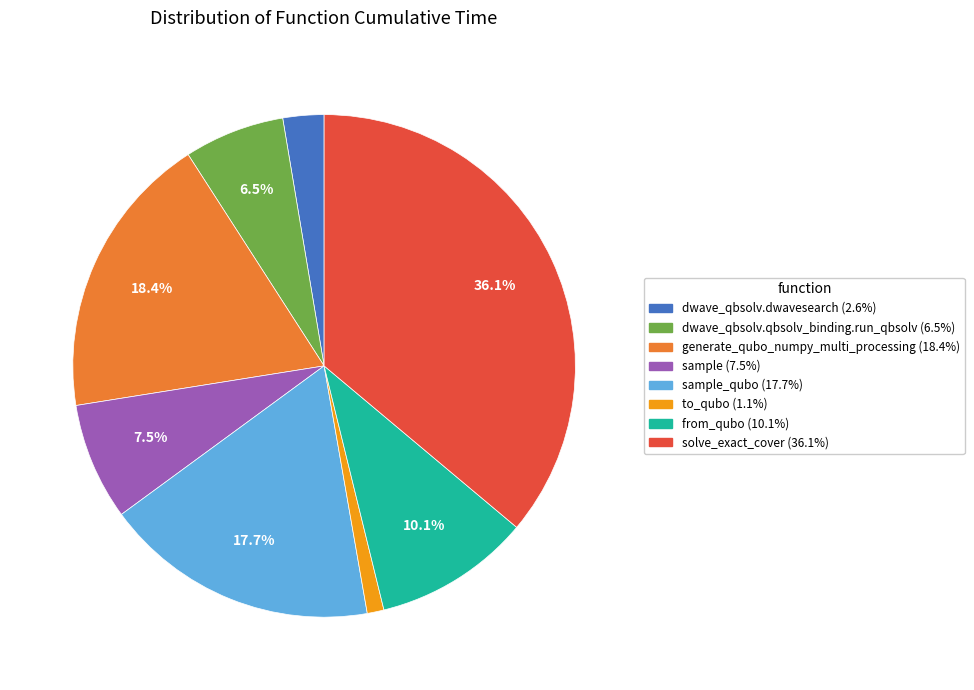

Does any single category account for the majority?

No